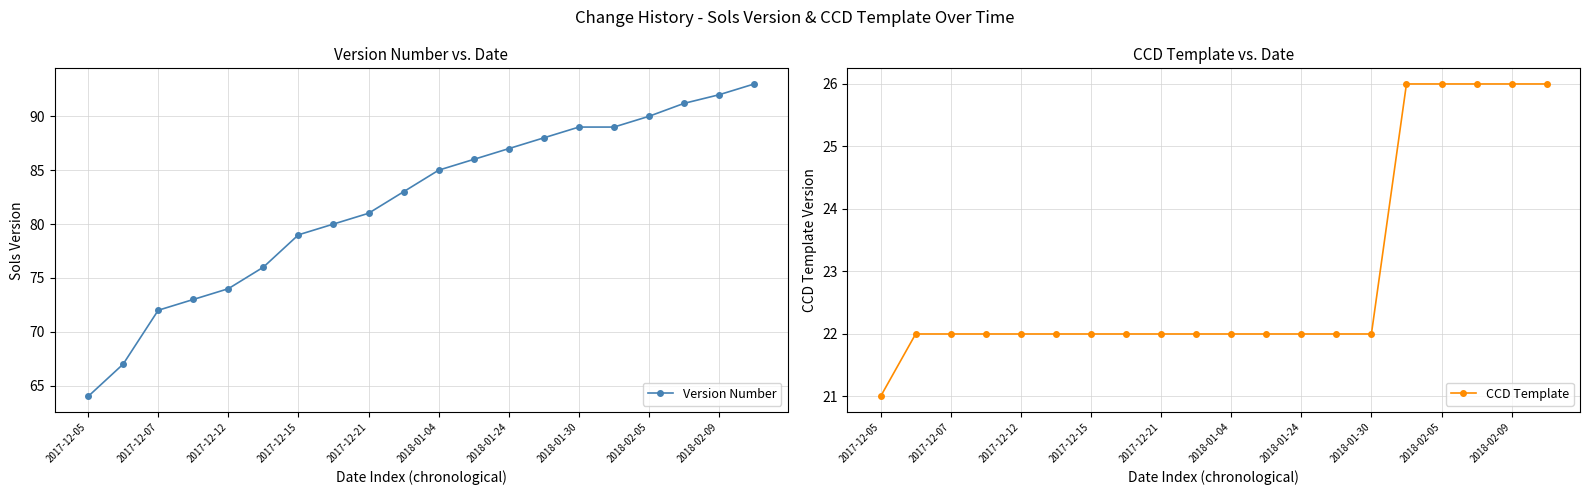

List the series in order of their peak value, highest first.

Version Number, CCD Template